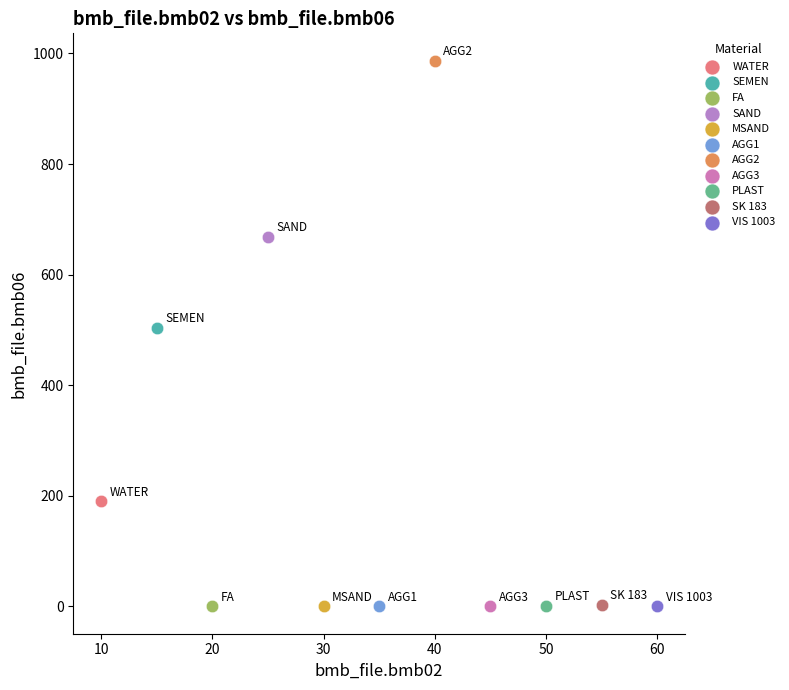

Which series contains the highest Y value?

AGG2